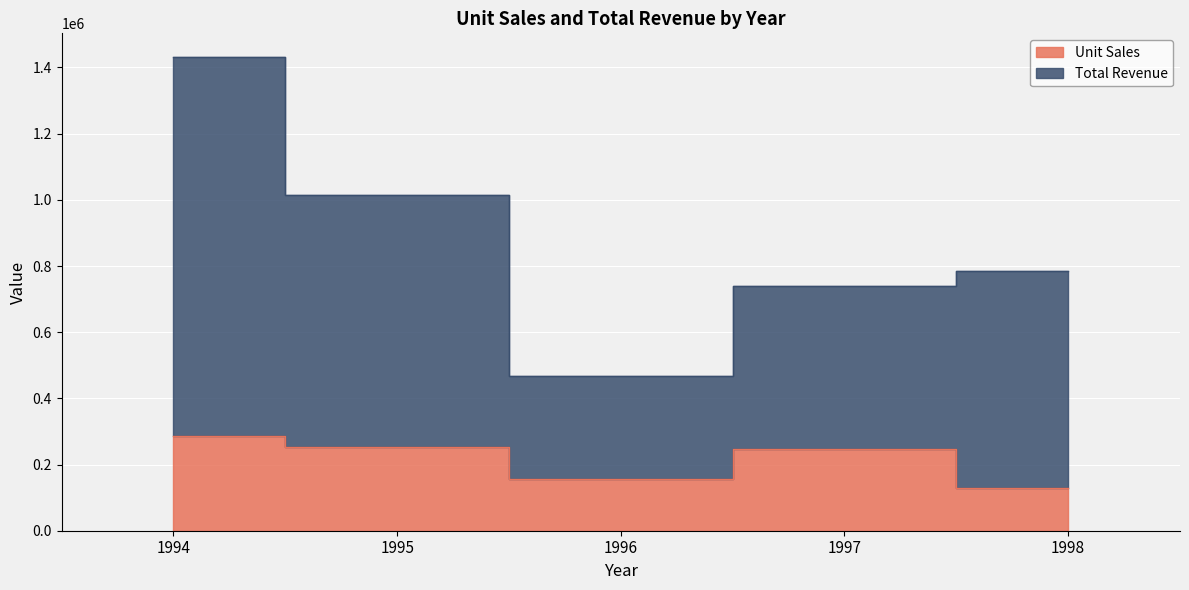

How many data points in Unit Sales are above 246491?

2